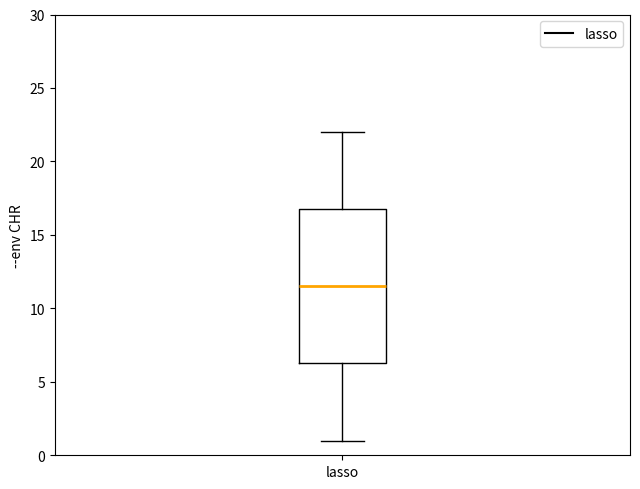

Read this box plot against the y-axis: the position of the median line, the range covered by the box, and the ends of both whiskers. The values are not printed on the chart, so give them approximately, as read against the axis.

median 11.5, box 6.5 to 17.0, whiskers 1.0 to 22.0